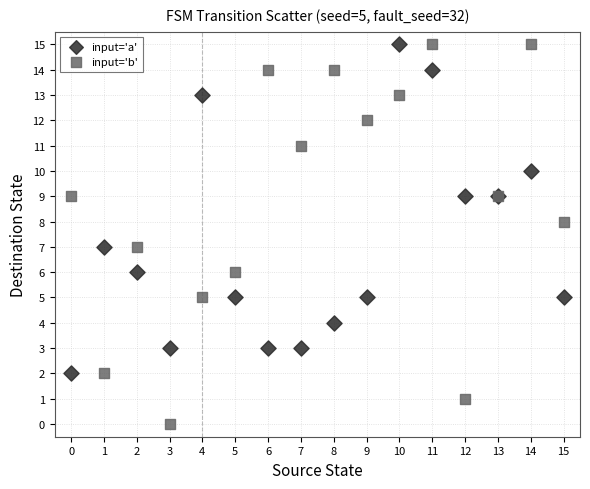

Which series has the largest Y range (max minus min)?

input='b'